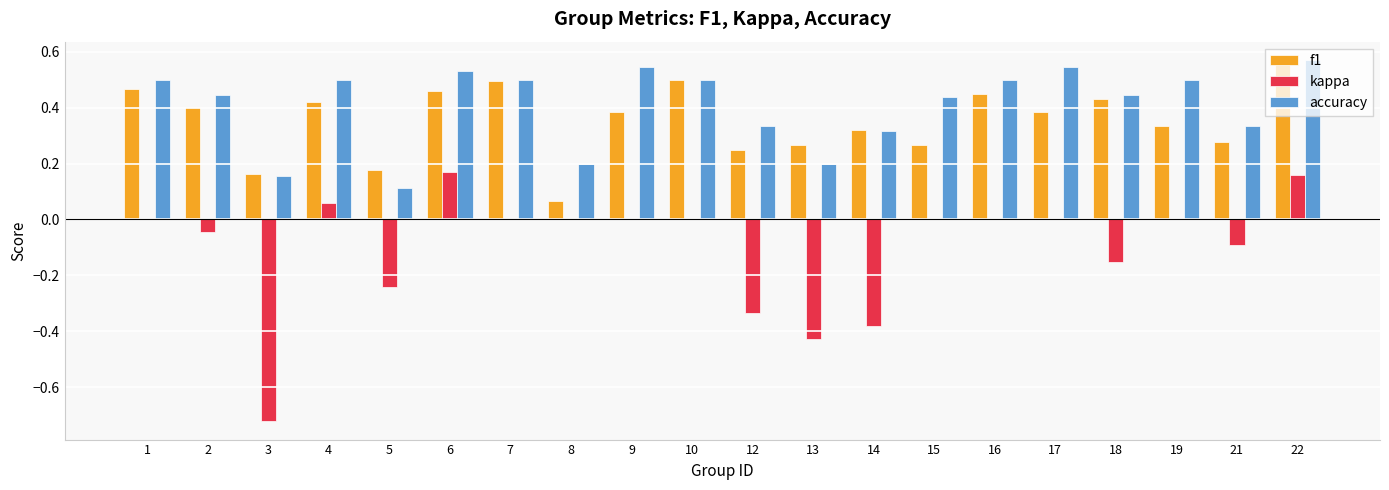

How many series are shown in this chart?

3